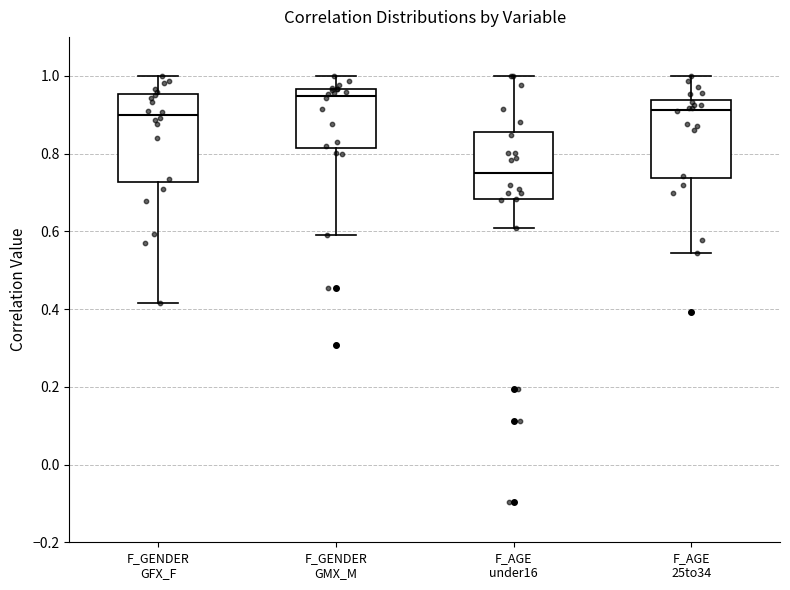

Reading left to right, read every box against the y-axis: the position of its median line, the range the box covers, and the ends of its whiskers. The values are not printed on the chart, so give them approximately, as read against the axis.

F_GENDER GFX_F: median 0.90, box 0.72 to 0.96, whiskers 0.42 to 1.00
F_GENDER GMX_M: median 0.94, box 0.82 to 0.96, whiskers 0.60 to 1.00
F_AGE under16: median 0.76, box 0.68 to 0.86, whiskers 0.60 to 1.00
F_AGE 25to34: median 0.92, box 0.74 to 0.94, whiskers 0.54 to 1.00